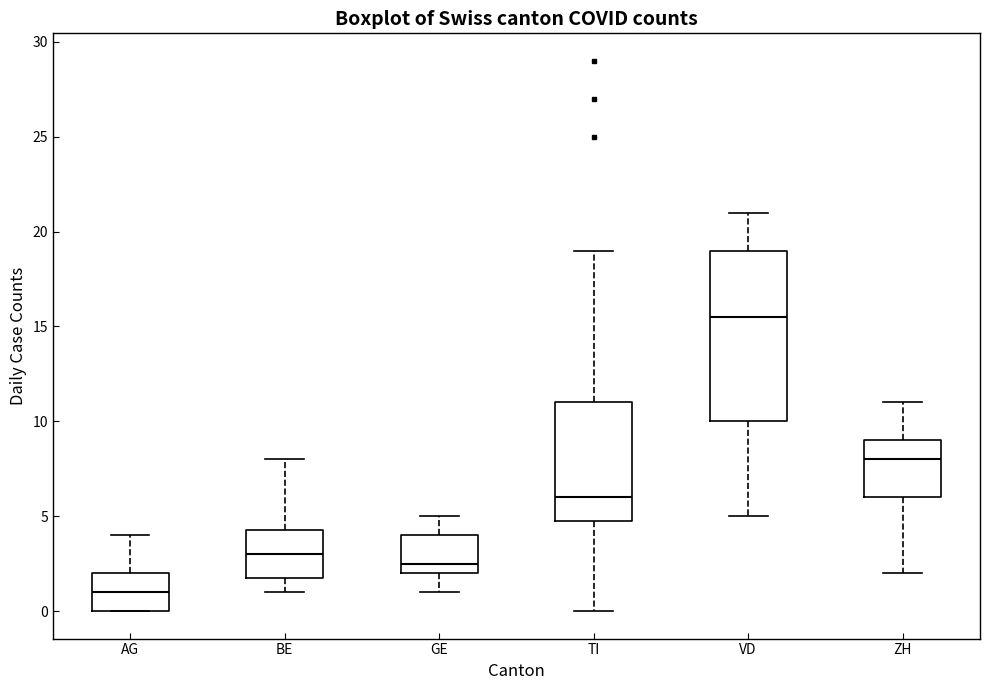

Which box's median line is the lowest?

AG